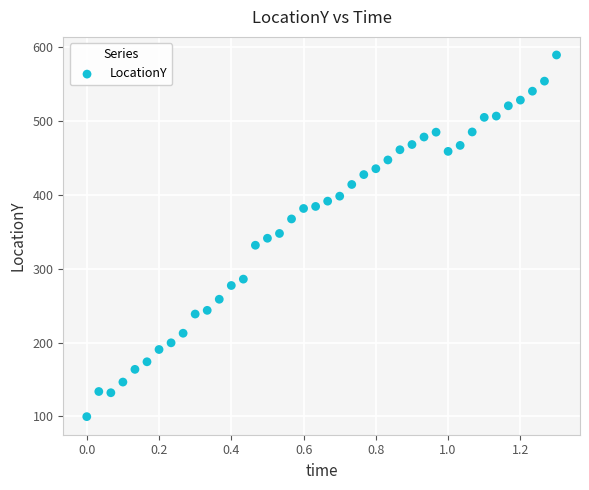

What is the range of Y values (max minus min)?

490.0